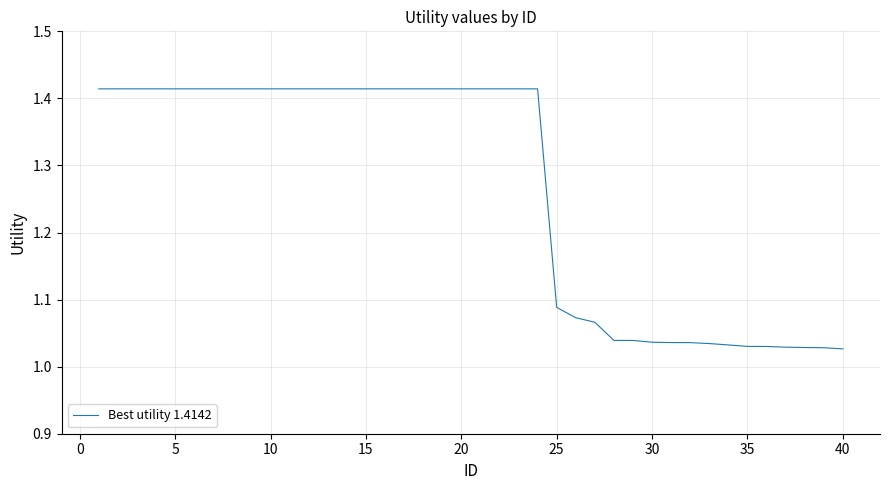

What is the difference between the maximum and minimum values?

0.4